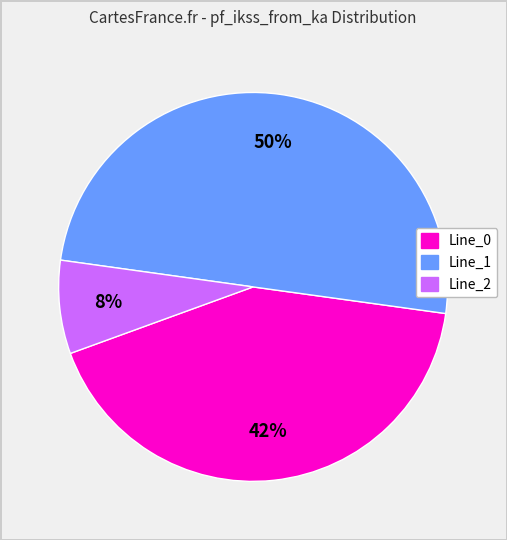

Does Line_2 represent more than half of the total?

No